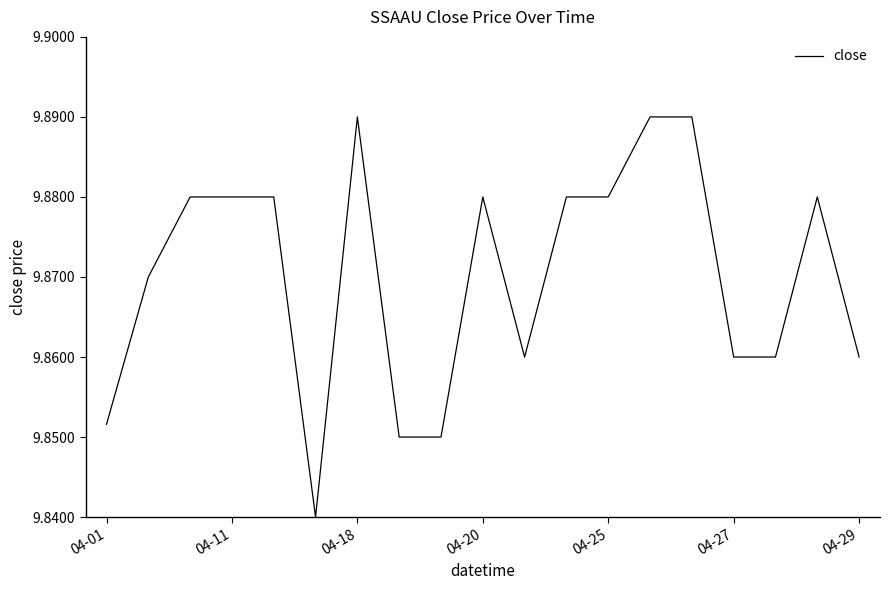

How many interior local valleys (lower than both neighbors) does the data have?

2